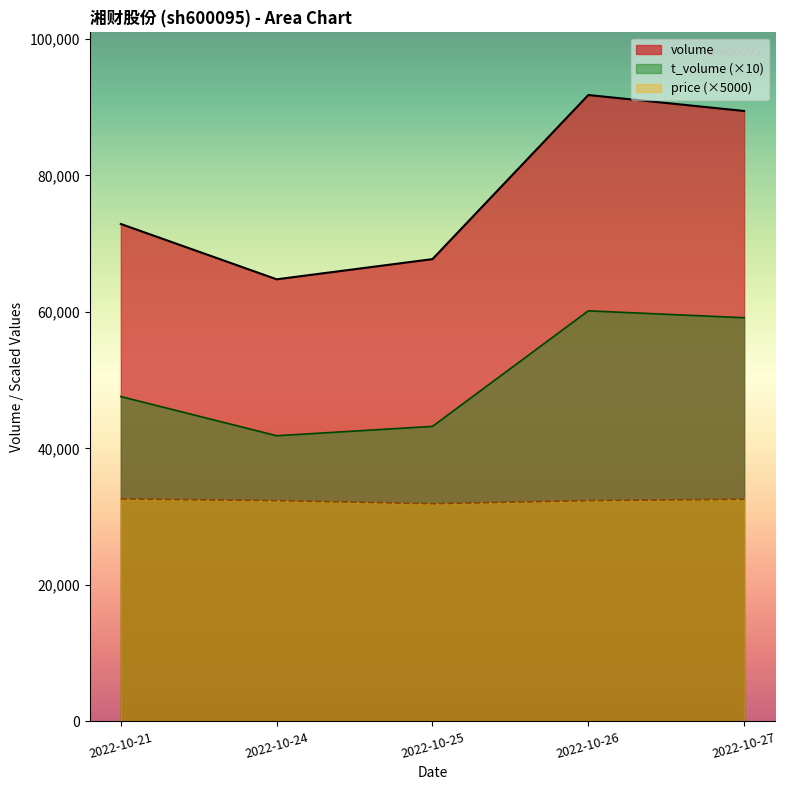

What is the total value across all series at 2022-10-21?

153087.0